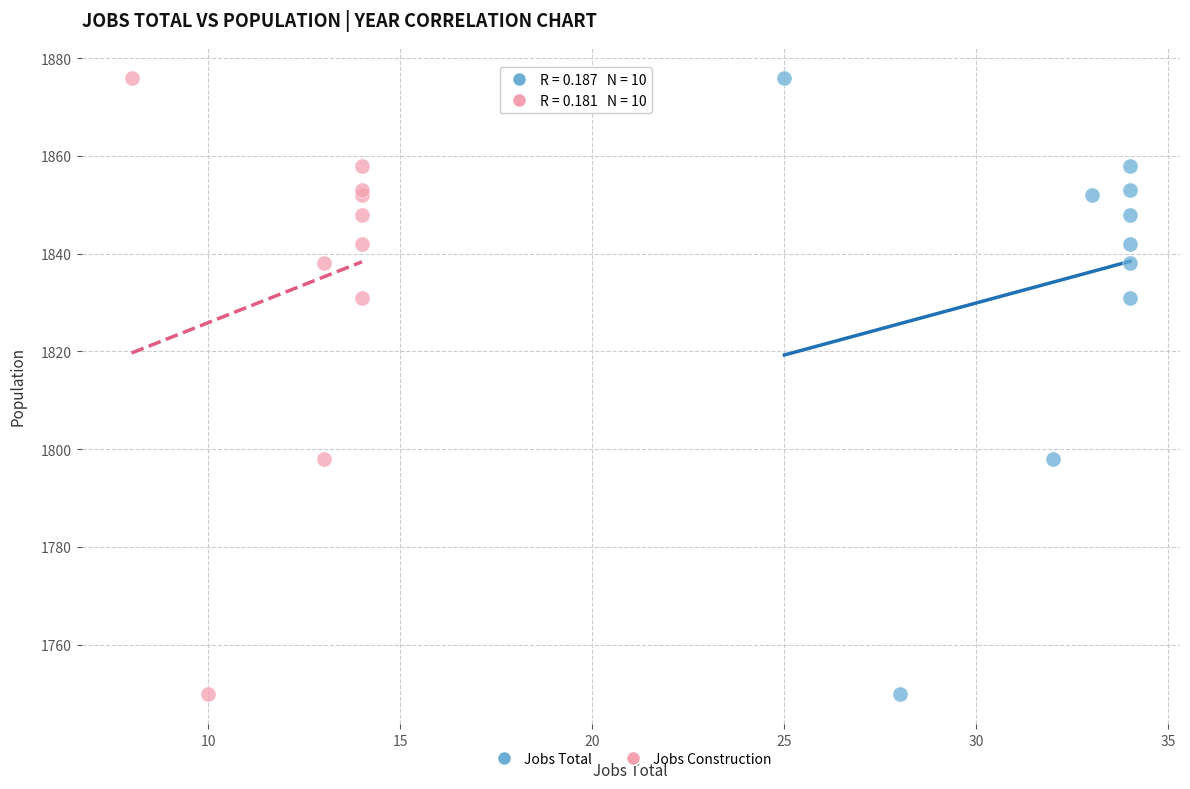

What are all the series names shown in the legend?

Jobs Total, Jobs Construction